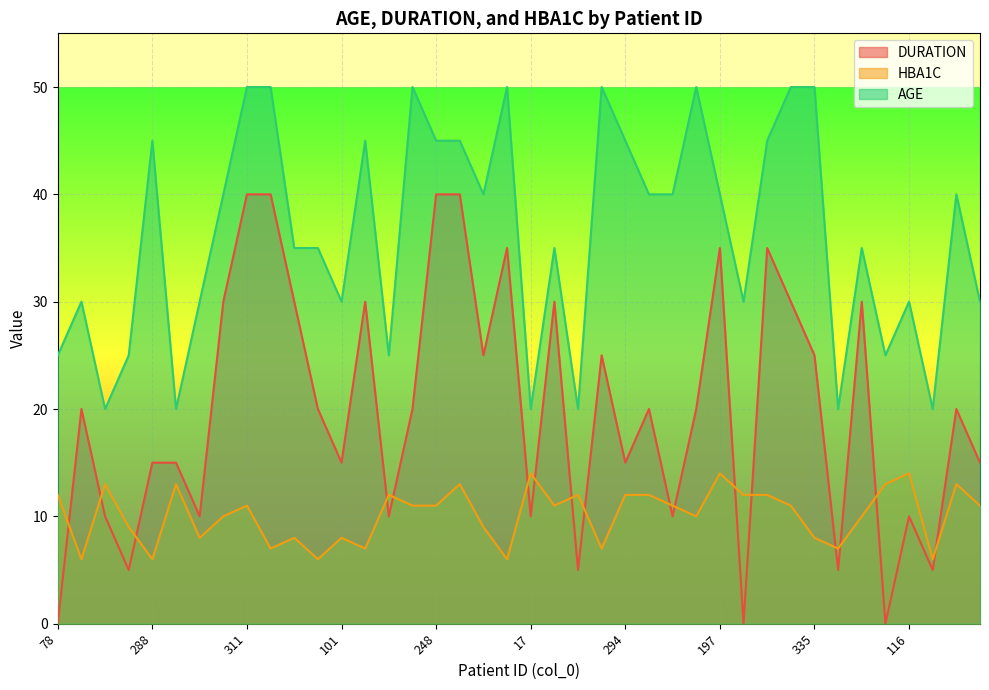

What is the difference between the HBA1C values at 288 and 24?

6